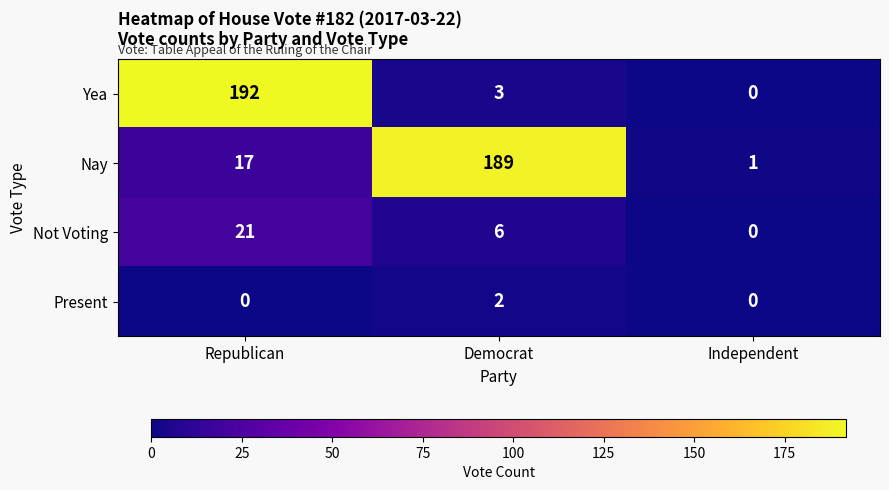

Count the number of data series in this chart.

4